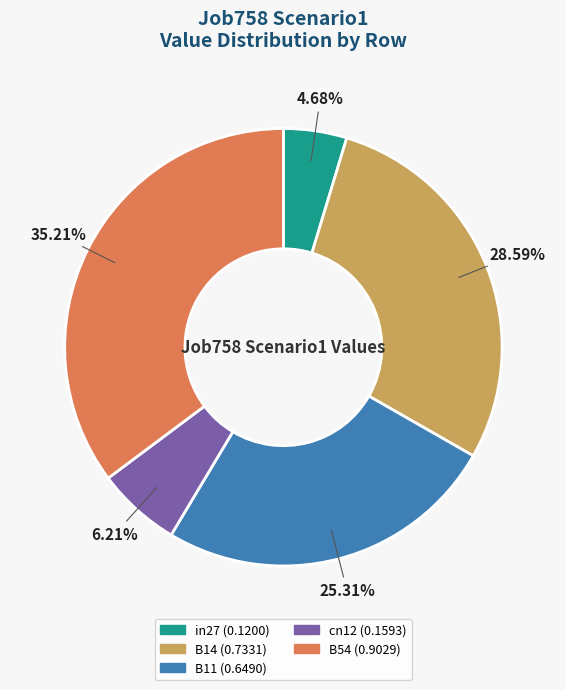

To the nearest percent, what portion does cn12 represent?

6%